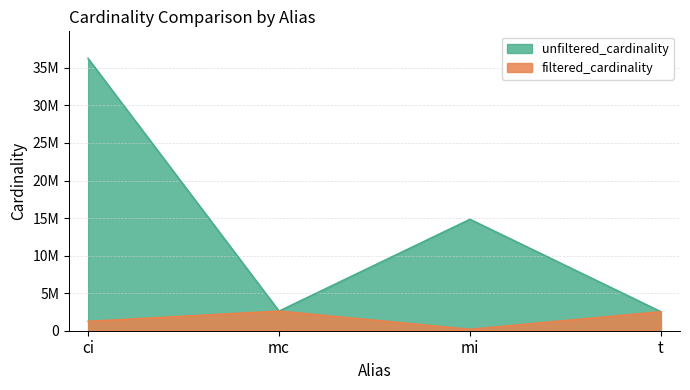

True or false: unfiltered_cardinality and filtered_cardinality cross at least once.

False